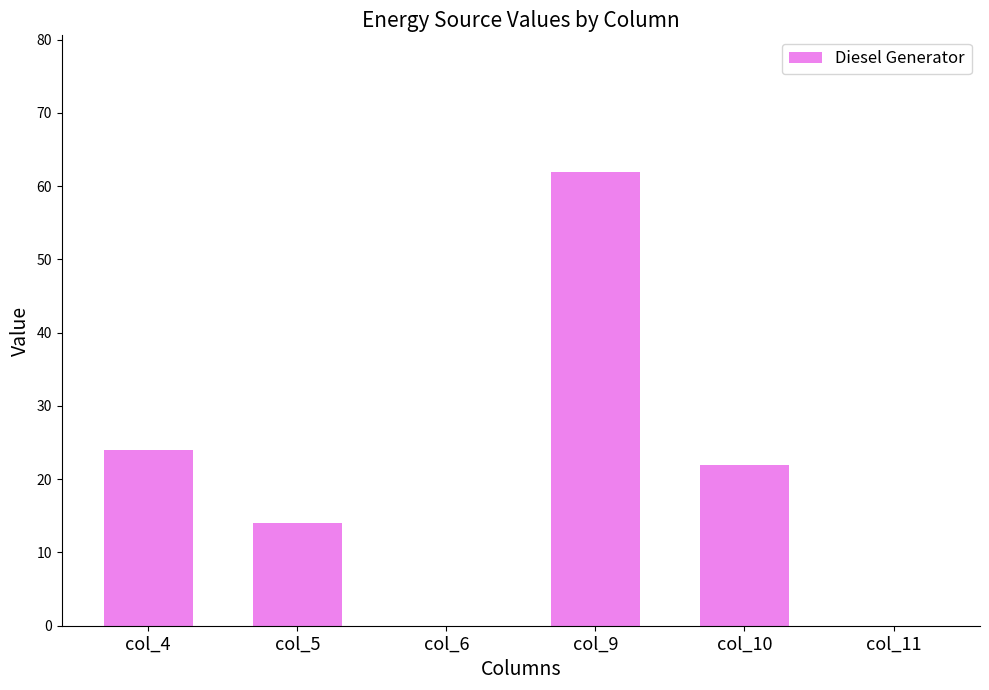

Reading right to left, extract all data points from this chart.

col_11=0	col_10=22	col_9=62	col_6=0	col_5=14	col_4=24